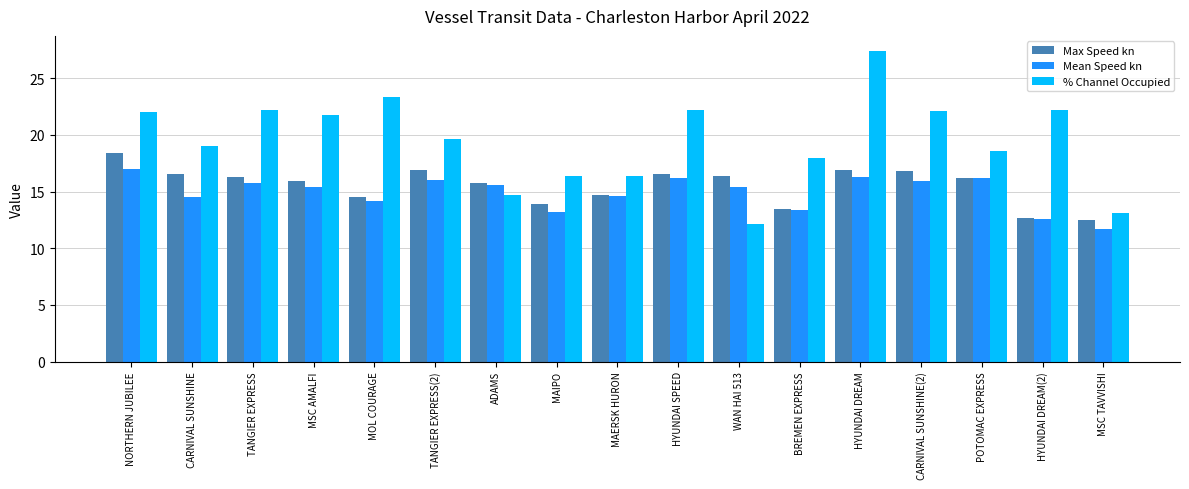

At which label is Mean Speed kn closest to 14?

MOL COURAGE